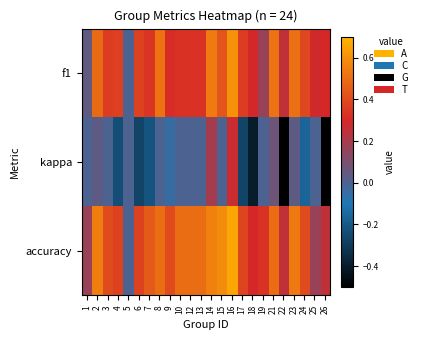

At which category is the sum across all series the highest?

16